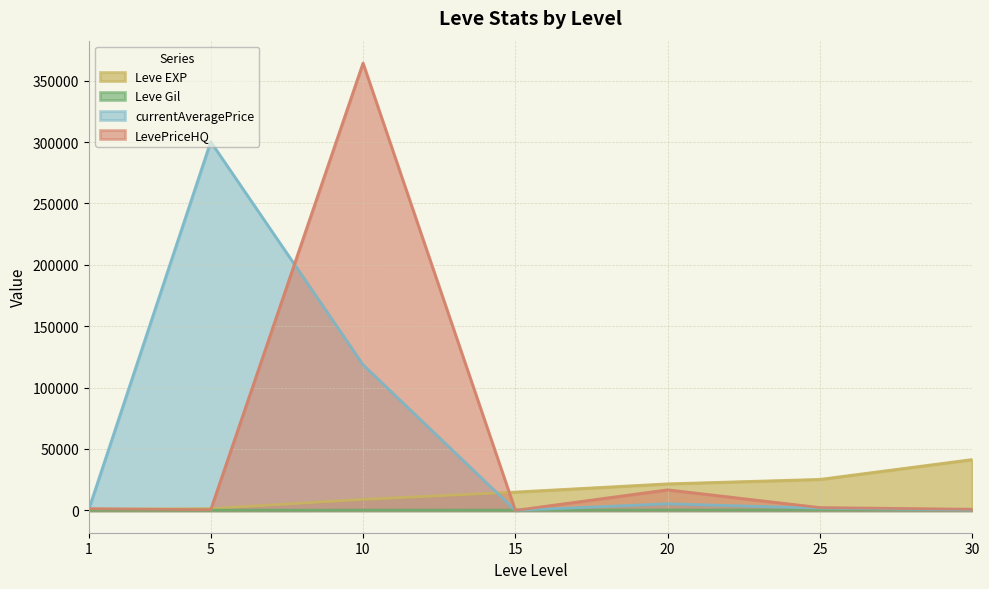

Where is the first local maximum for currentAveragePrice?

5